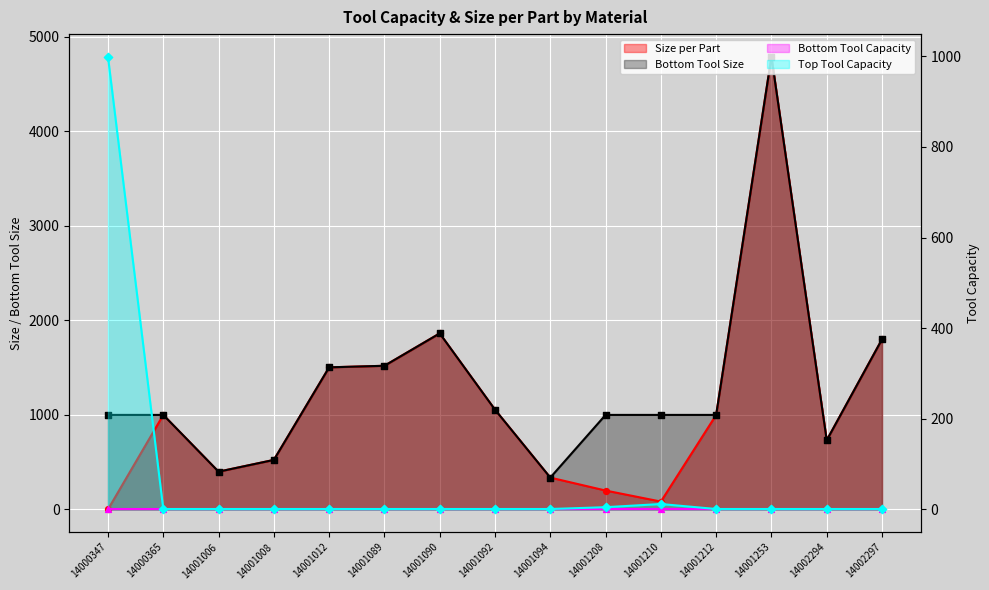

What is the total value across all series at 14001208?

1205.0